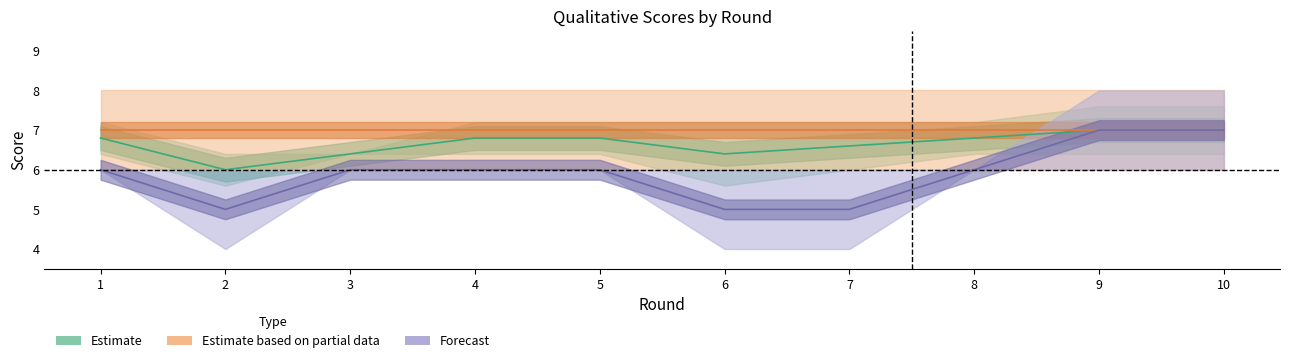

What is the maximum value shown in the chart?

8.0